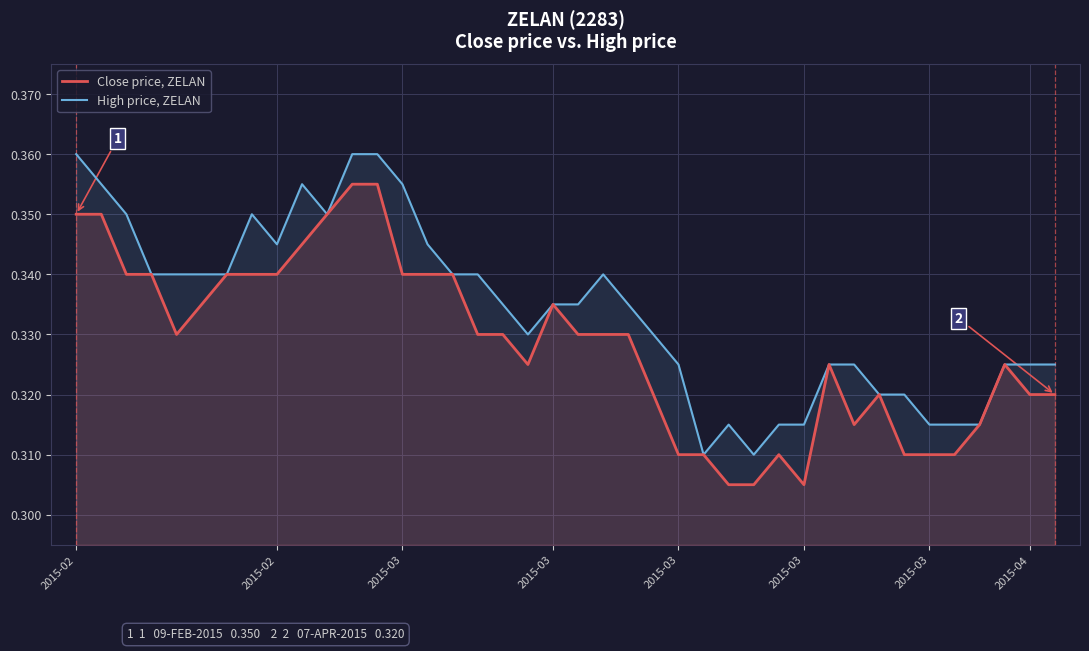

Which category has the lowest value in the Close price, ZELAN series?

26